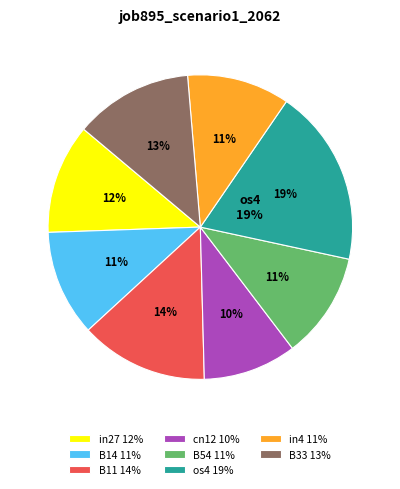

True or false: B54 accounts for 24% of the total.

False